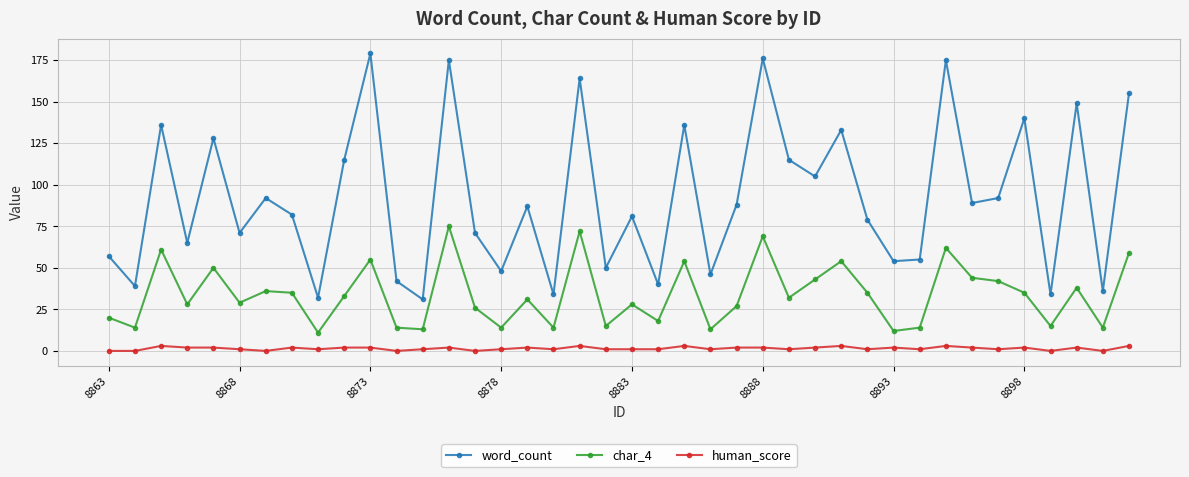

What is the value of the word_count point at the 4th from the left?

65